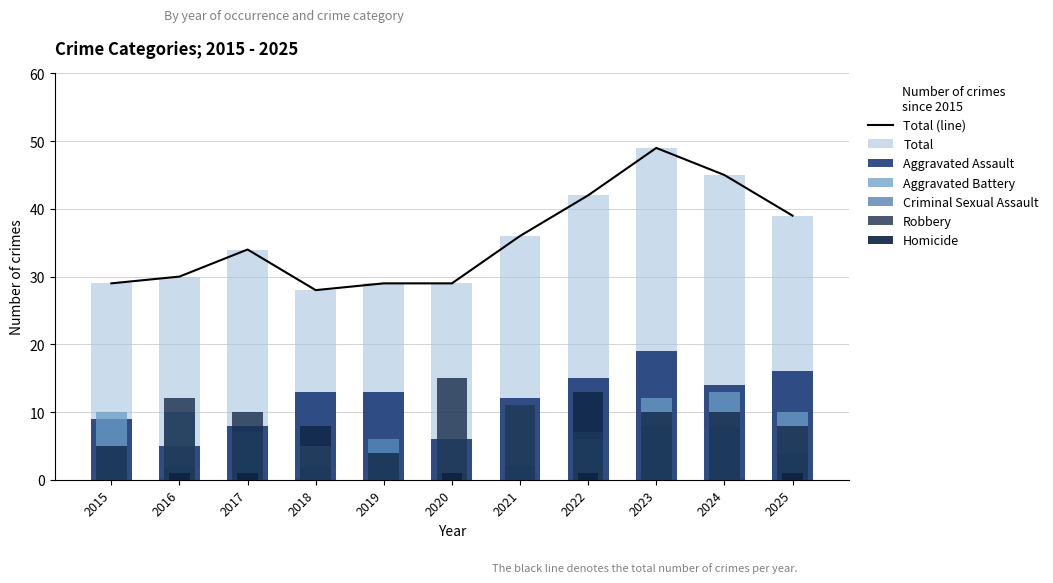

Where is Total nearest to the value 38?

2025